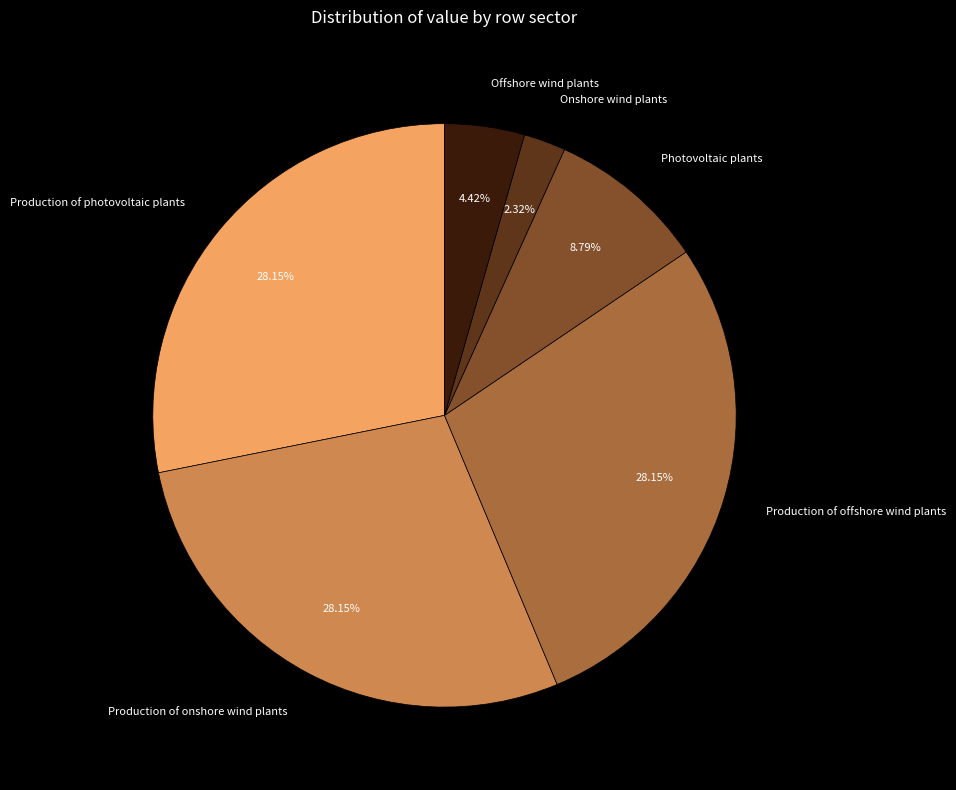

True or false: Photovoltaic plants accounts for 9% of the total.

True